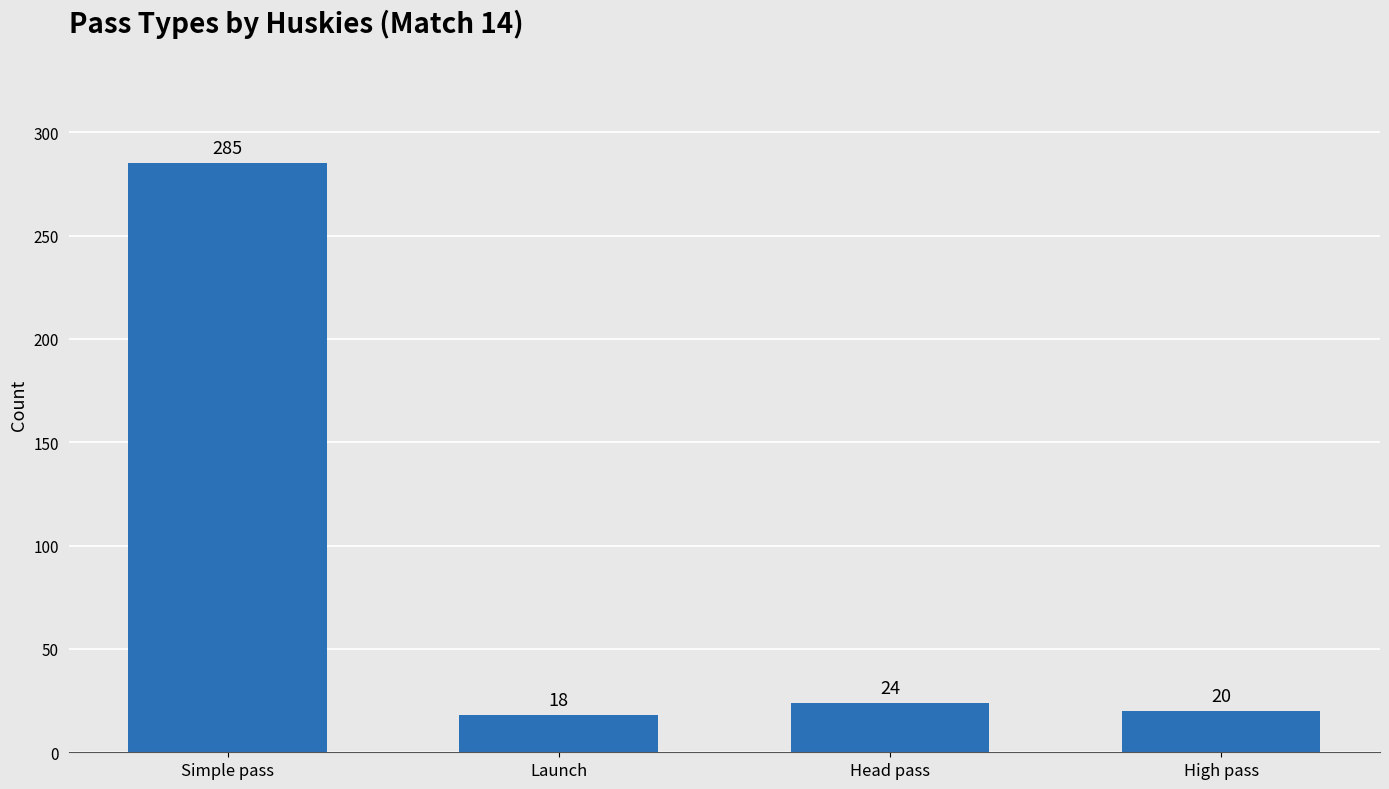

What is the difference between the maximum and second lowest values?

265